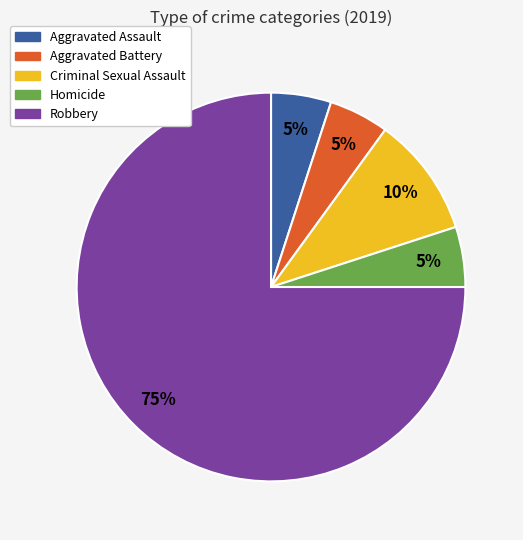

True or false: Homicide accounts for 5% of the total.

True